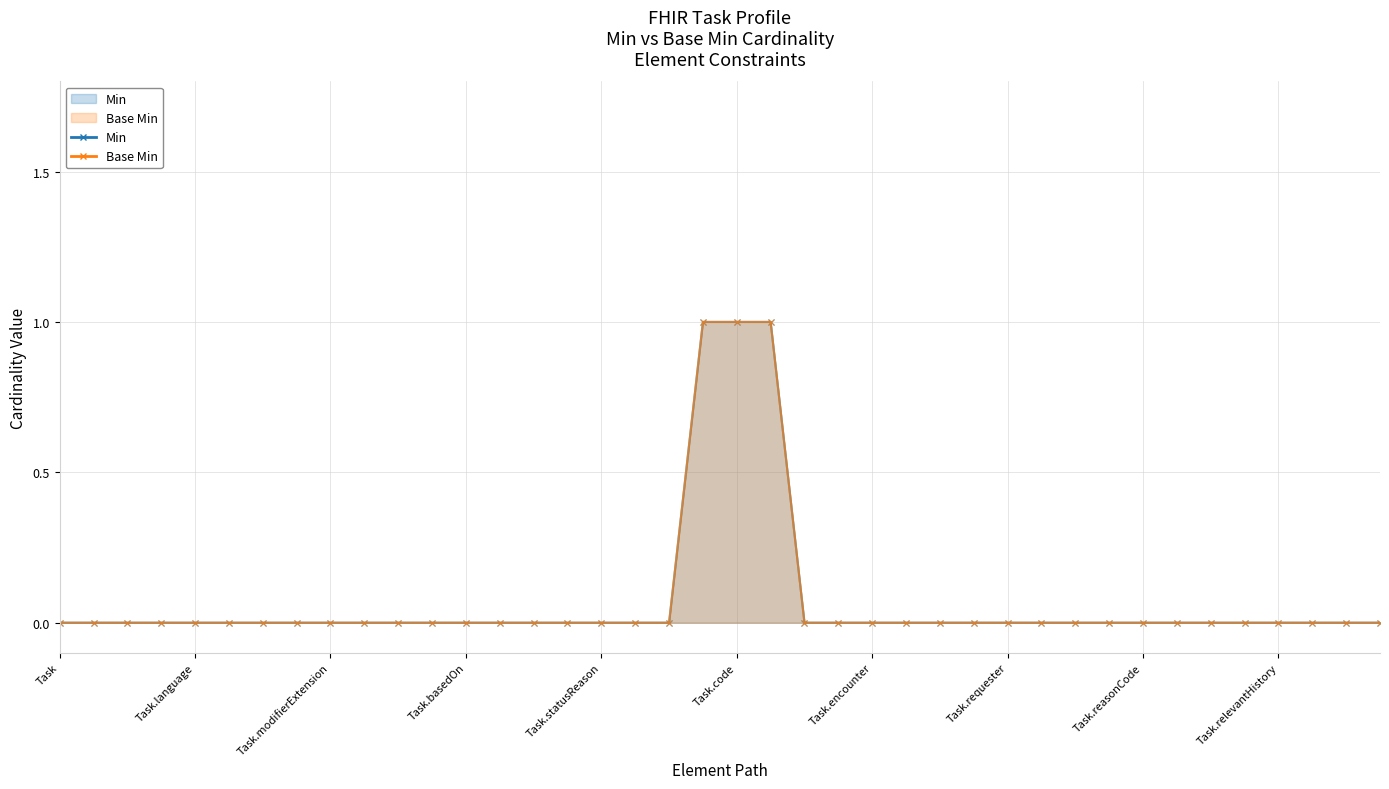

How many lines are shown in the chart?

2